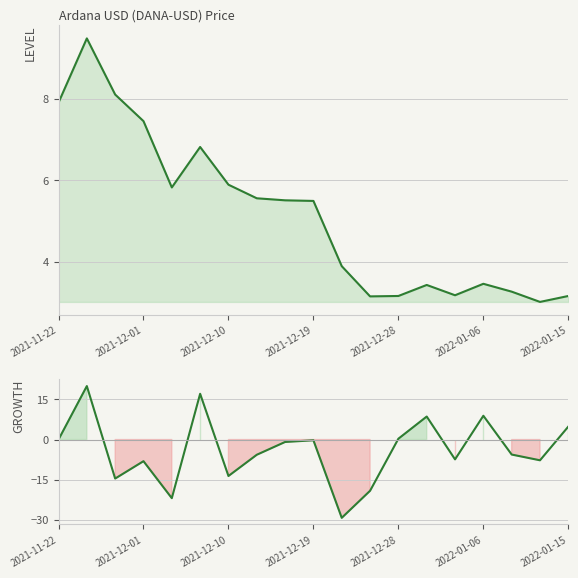

How many times do Close and Growth (%) cross each other?

9